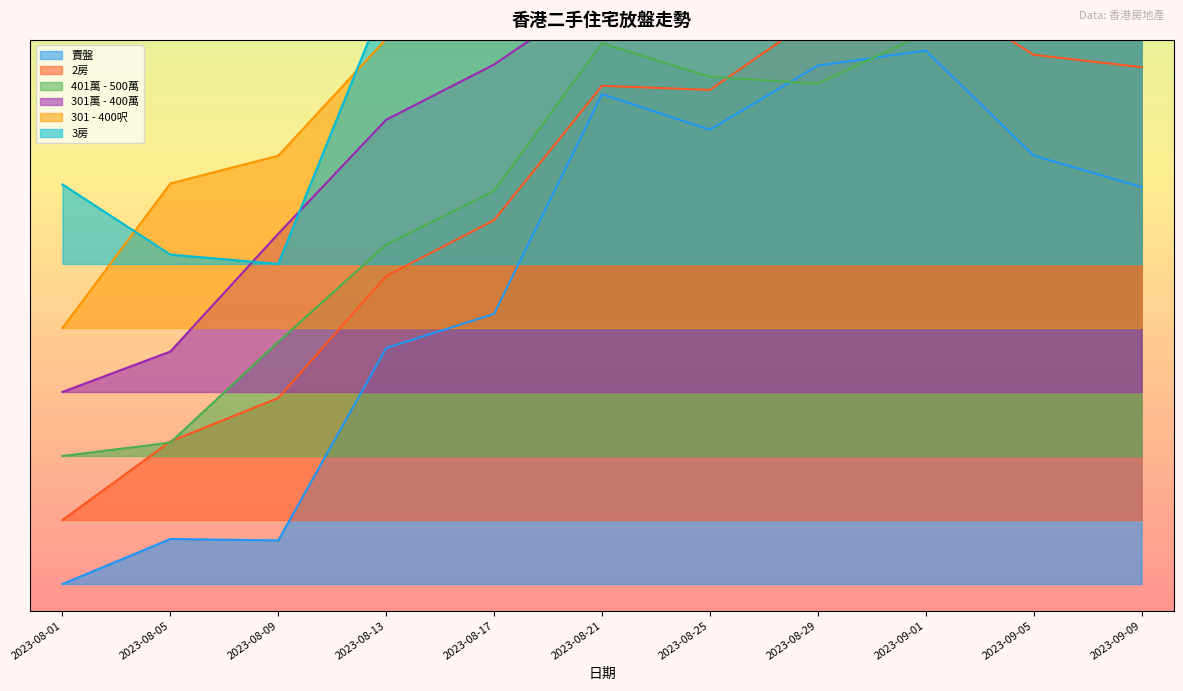

What are all the series names shown in the legend?

賣盤, 2房, 401萬 - 500萬, 301萬 - 400萬, 301 - 400呎, 3房